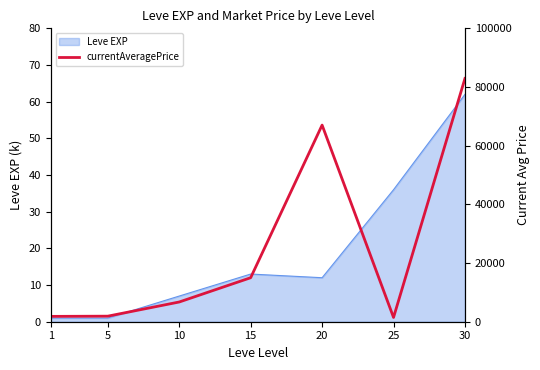

Reading right to left, extract all data points from this chart.

30=82921	25=1461	20=67021	15=15000	10=6724	5=1893	1=1820